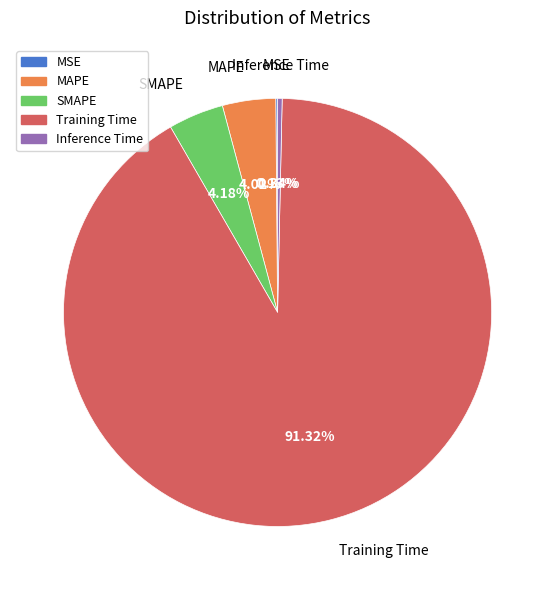

Does MAPE account for over 50% of the chart?

No